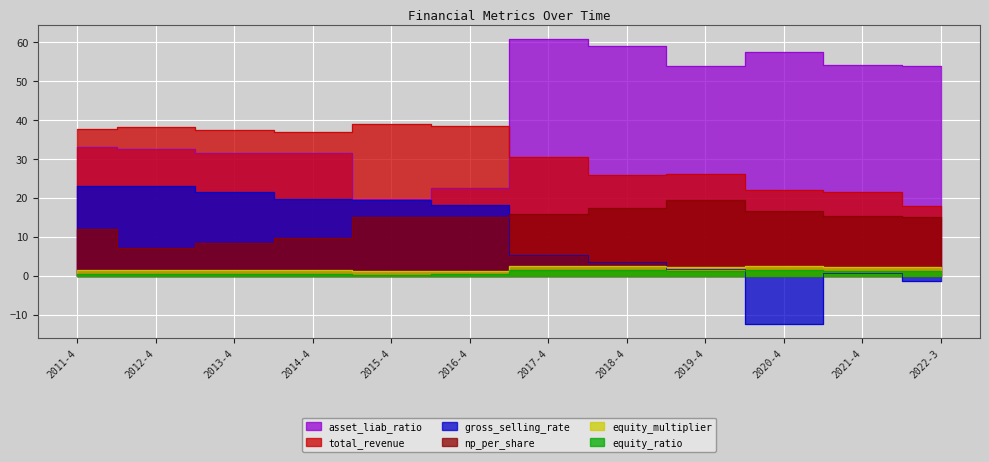

Which series has the widest spread of values?

asset_liab_ratio